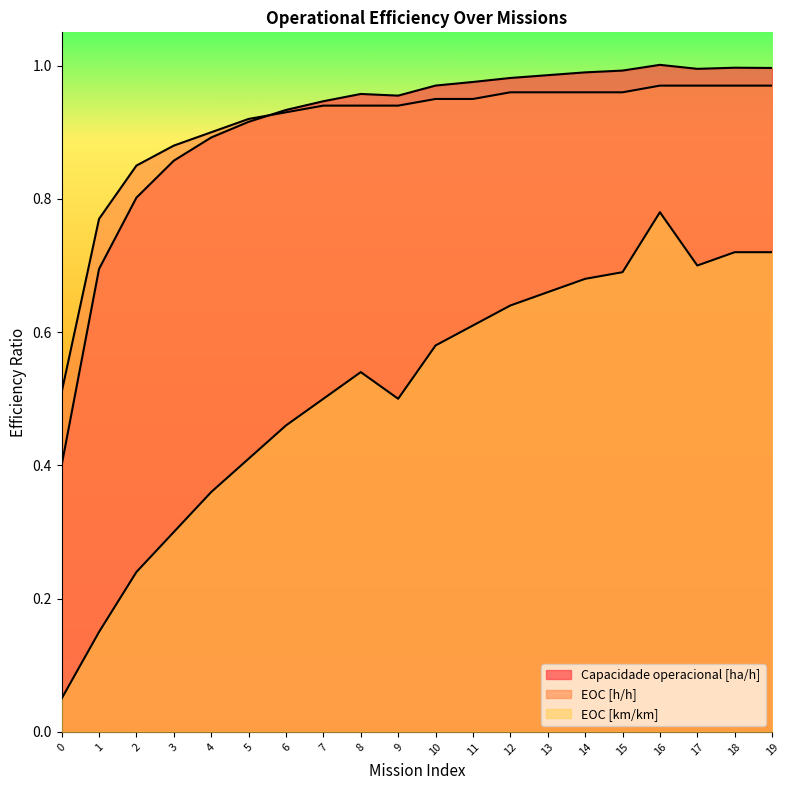

The value of Capacidade operacional [ha/h] at 7 is 0.9. True or false?

True